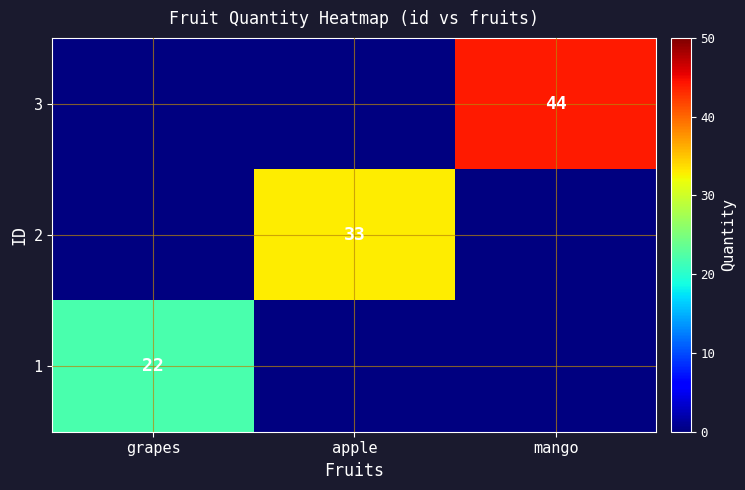

The 1 series shows 22 at grapes. True or false?

True